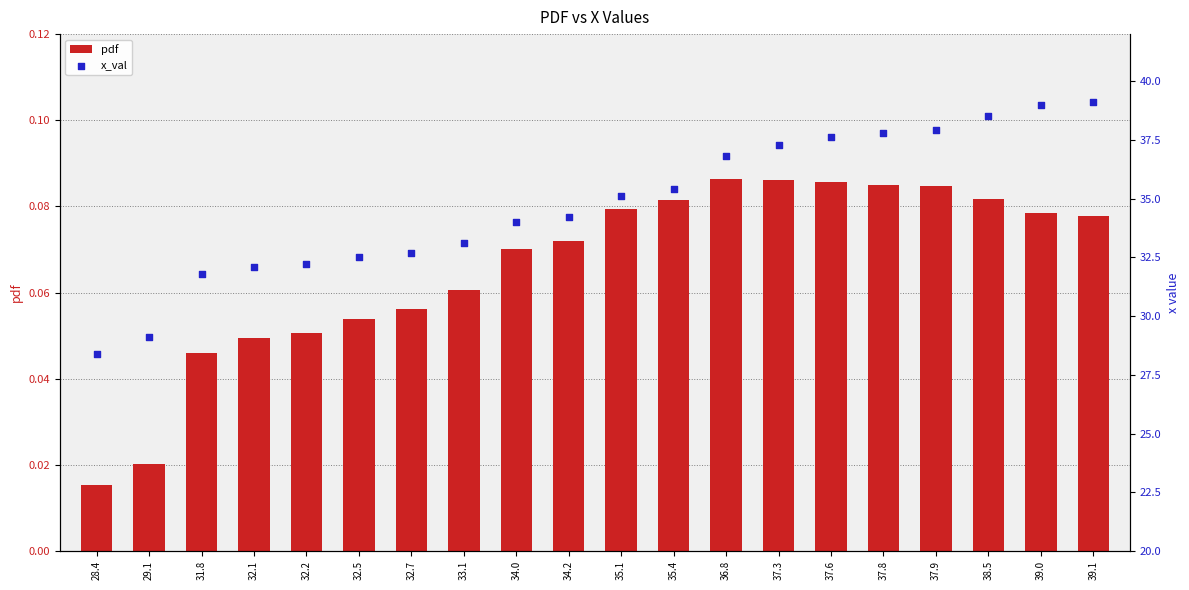

What is the total value across all series at 36.8?

36.9